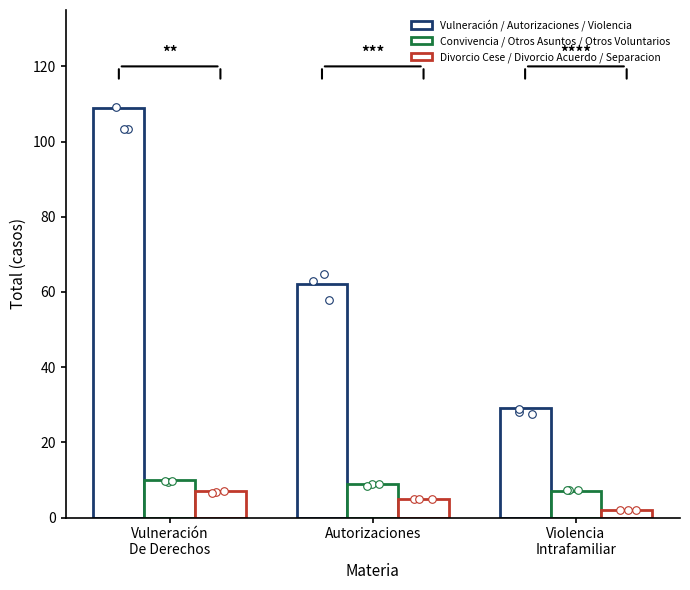

Which series has the largest Y range (max minus min)?

Vulneración / Autorizaciones / Violencia